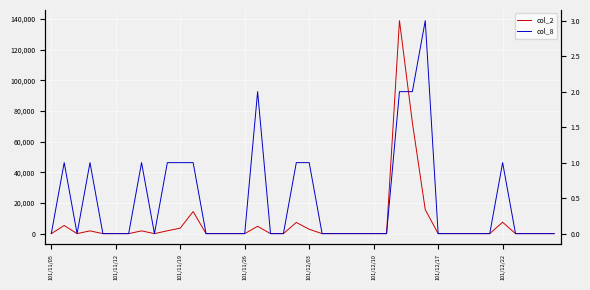

Which category has the lowest value in the col_8 series?

101/11/05